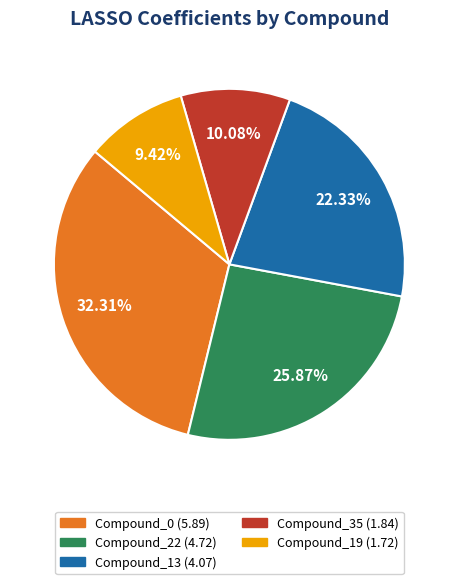

True or false: Compound_22 accounts for 26% of the total.

True